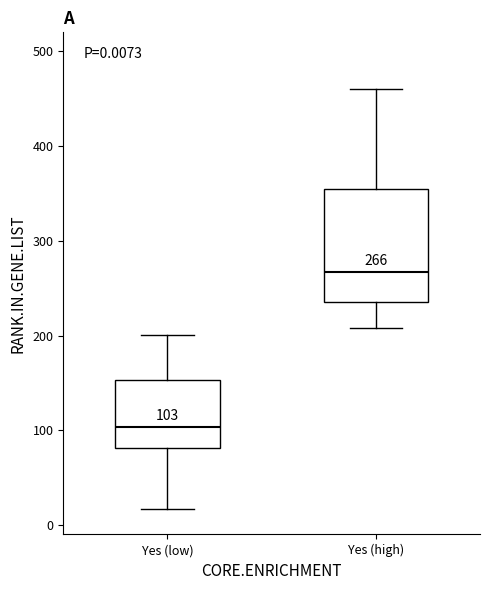

Which box's median line is the highest?

Yes (high)